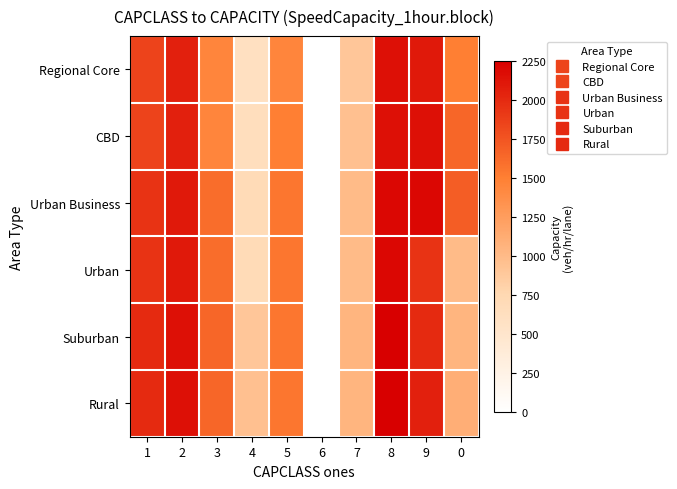

What is the maximum value shown in the chart?

2250